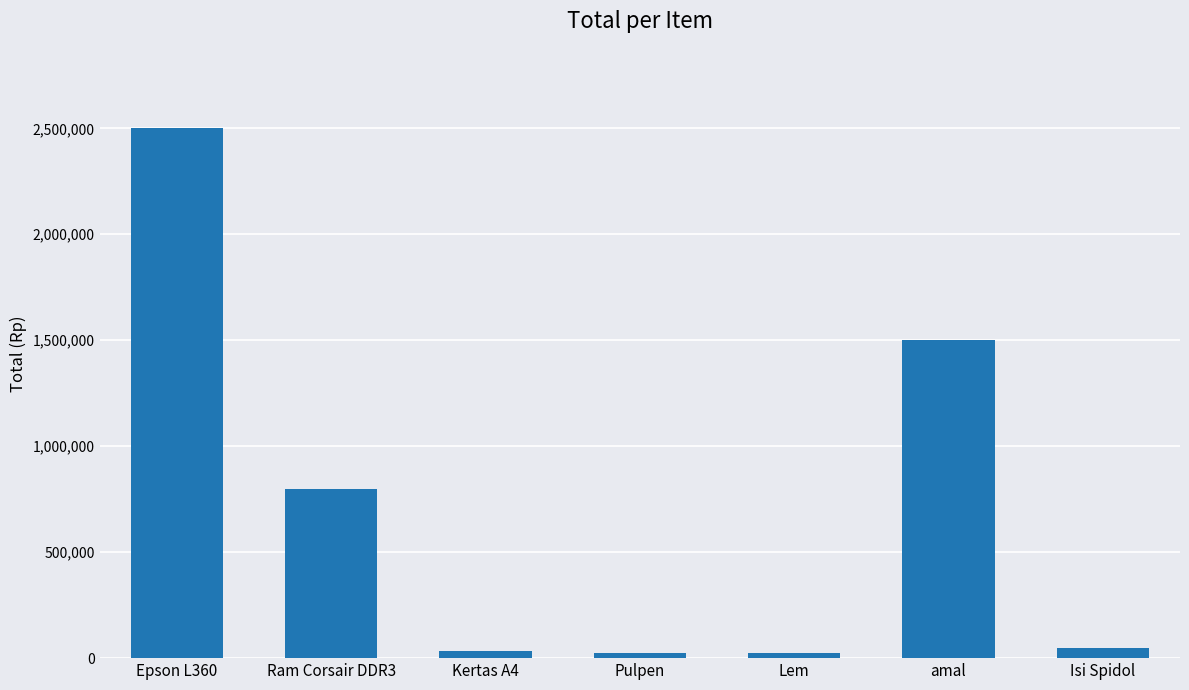

What is the change in value from Lem to Isi Spidol?

+25000